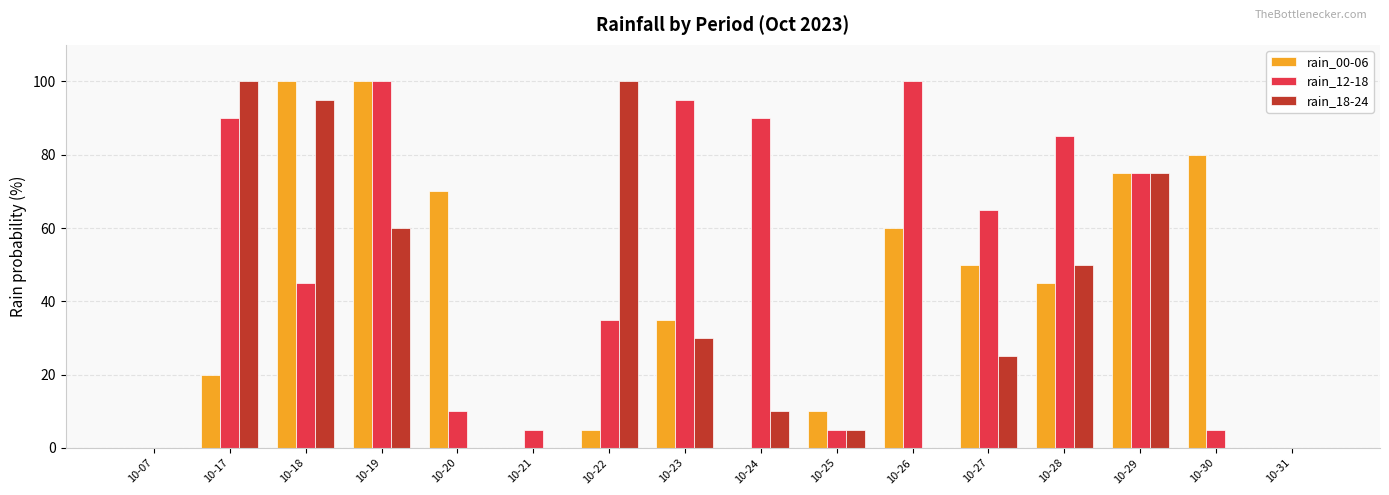

Reading left to right, list all the values displayed in this chart.

rain_00-06: 0	20	100	100	70	0	5	35	0	10	60	50	45	75	80	0
rain_12-18: 0	90	45	100	10	5	35	95	90	5	100	65	85	75	5	0
rain_18-24: 0	100	95	60	0	0	100	30	10	5	0	25	50	75	0	0